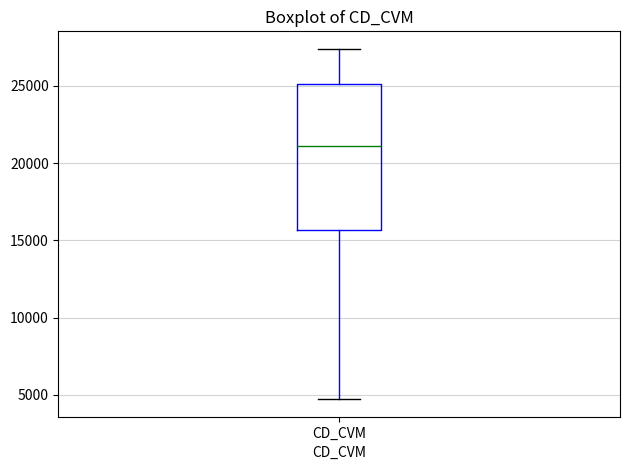

Where is the upper edge of the box for CD_CVM on the y-axis? The values are not printed on the chart, so give them approximately, as read against the axis.

25000